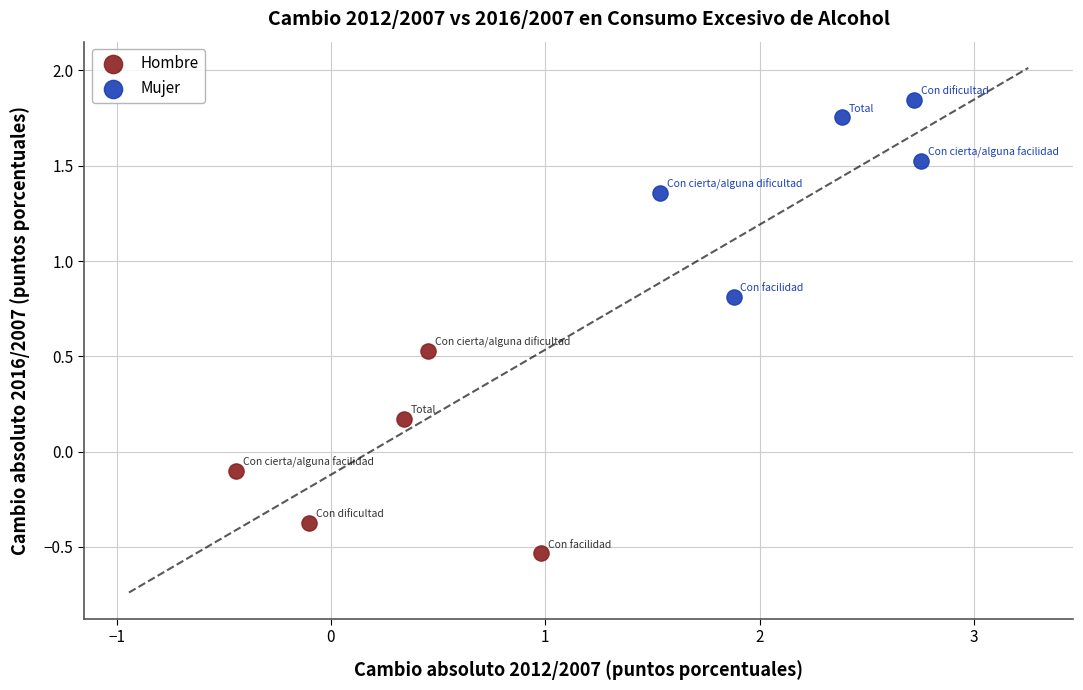

Which series reaches the minimum Y coordinate?

Hombre